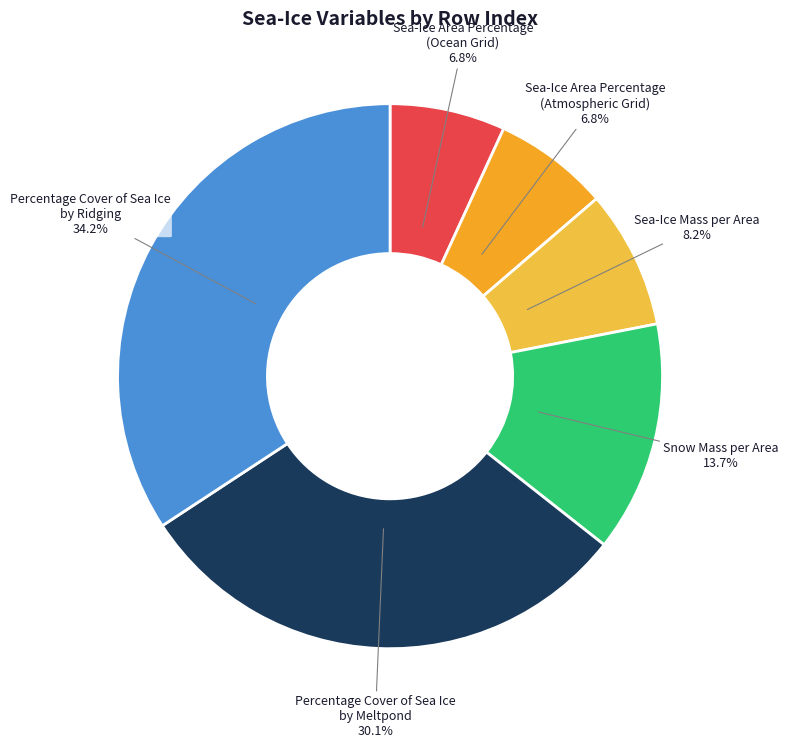

Do Sea-Ice Area Percentage (Ocean Grid) and Snow Mass per Area together represent more than half of the pie?

No